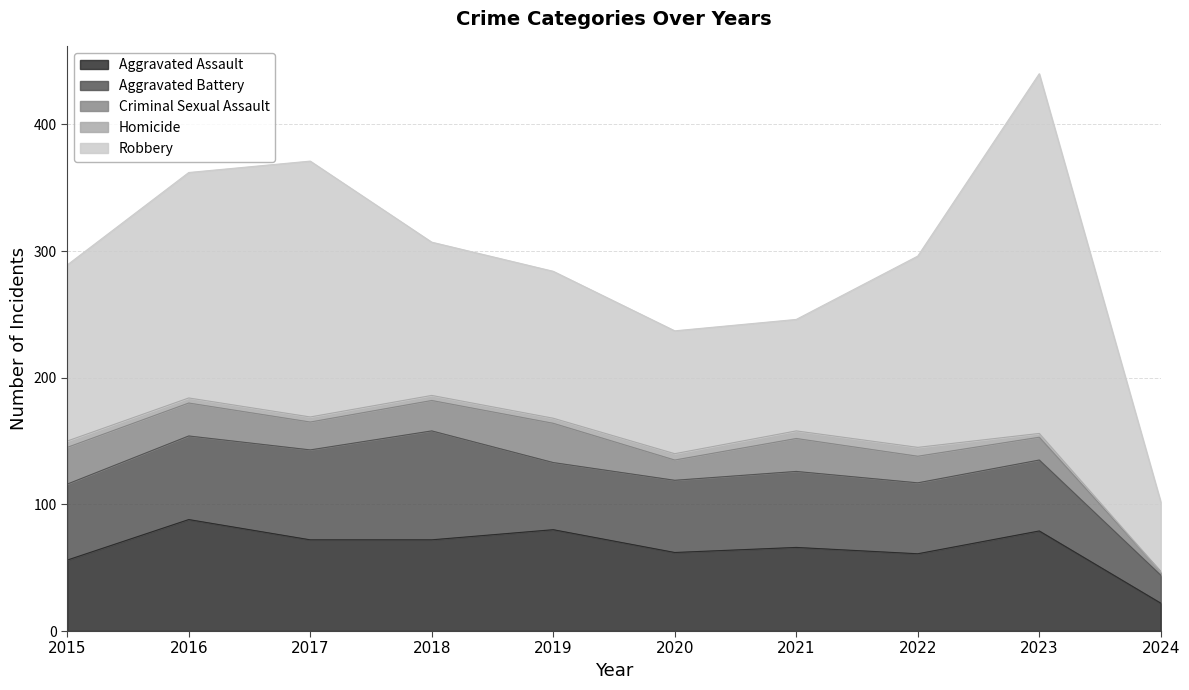

What is the difference between the second highest and second lowest values in the Criminal Sexual Assault series?

13